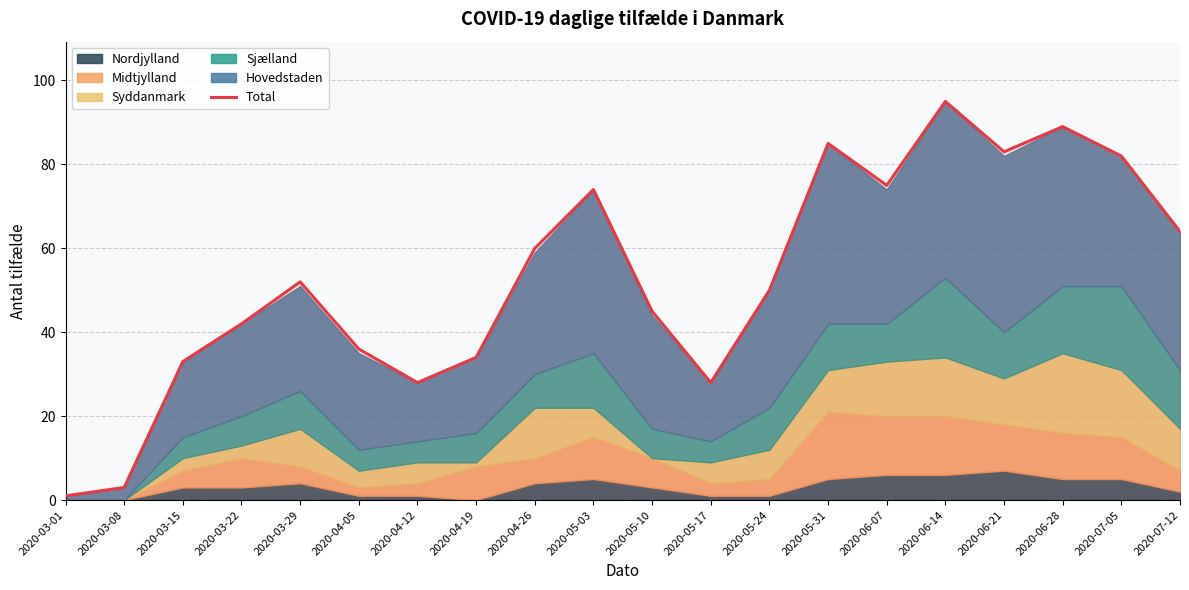

Which label corresponds to the smallest value in the chart?

2020-03-01